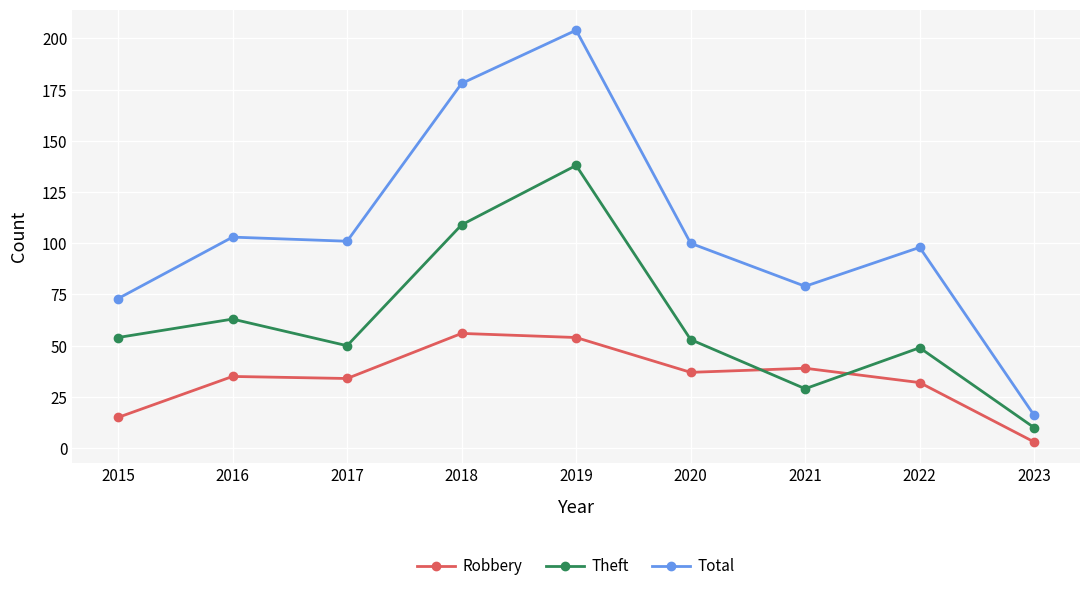

Reading right to left, transcribe all the data shown in this chart.

Robbery: 2023=3	2022=32	2021=39	2020=37	2019=54	2018=56	2017=34	2016=35	2015=15
Theft: 2023=10	2022=49	2021=29	2020=53	2019=138	2018=109	2017=50	2016=63	2015=54
Total: 2023=16	2022=98	2021=79	2020=100	2019=204	2018=178	2017=101	2016=103	2015=73